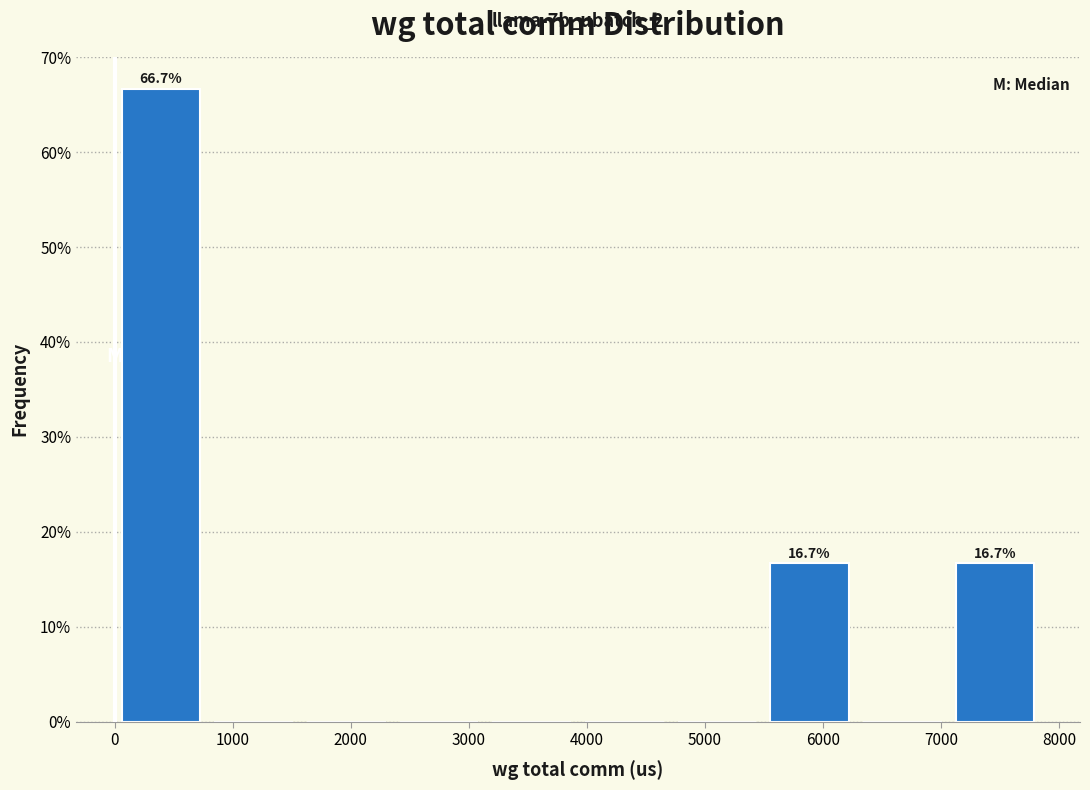

Over which range of the x-axis is the bar tallest?

0 to 800